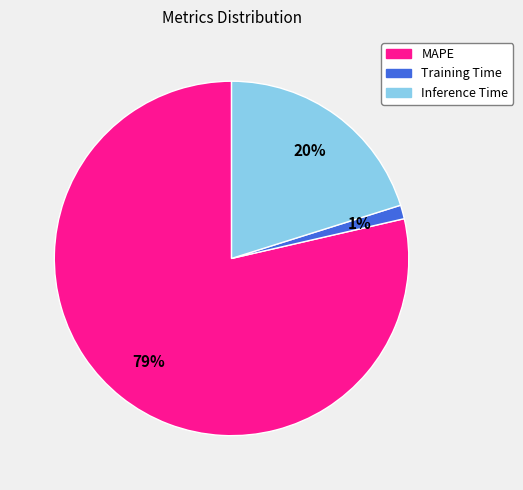

Between MAPE and Inference Time, which is larger?

MAPE